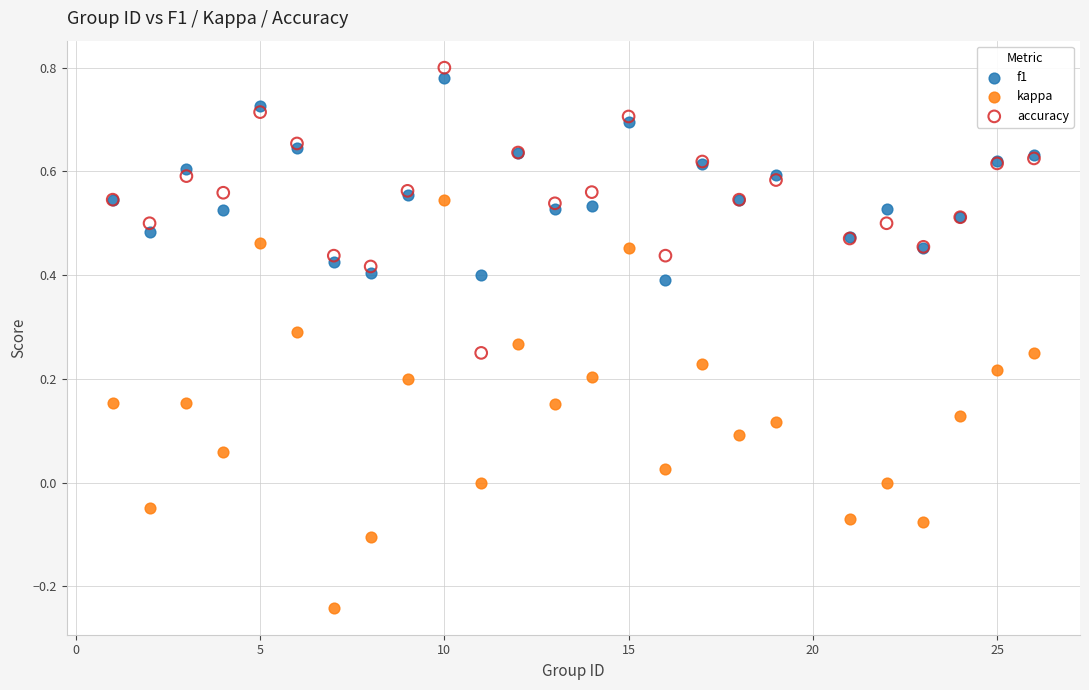

Which series has the largest Y range (max minus min)?

kappa